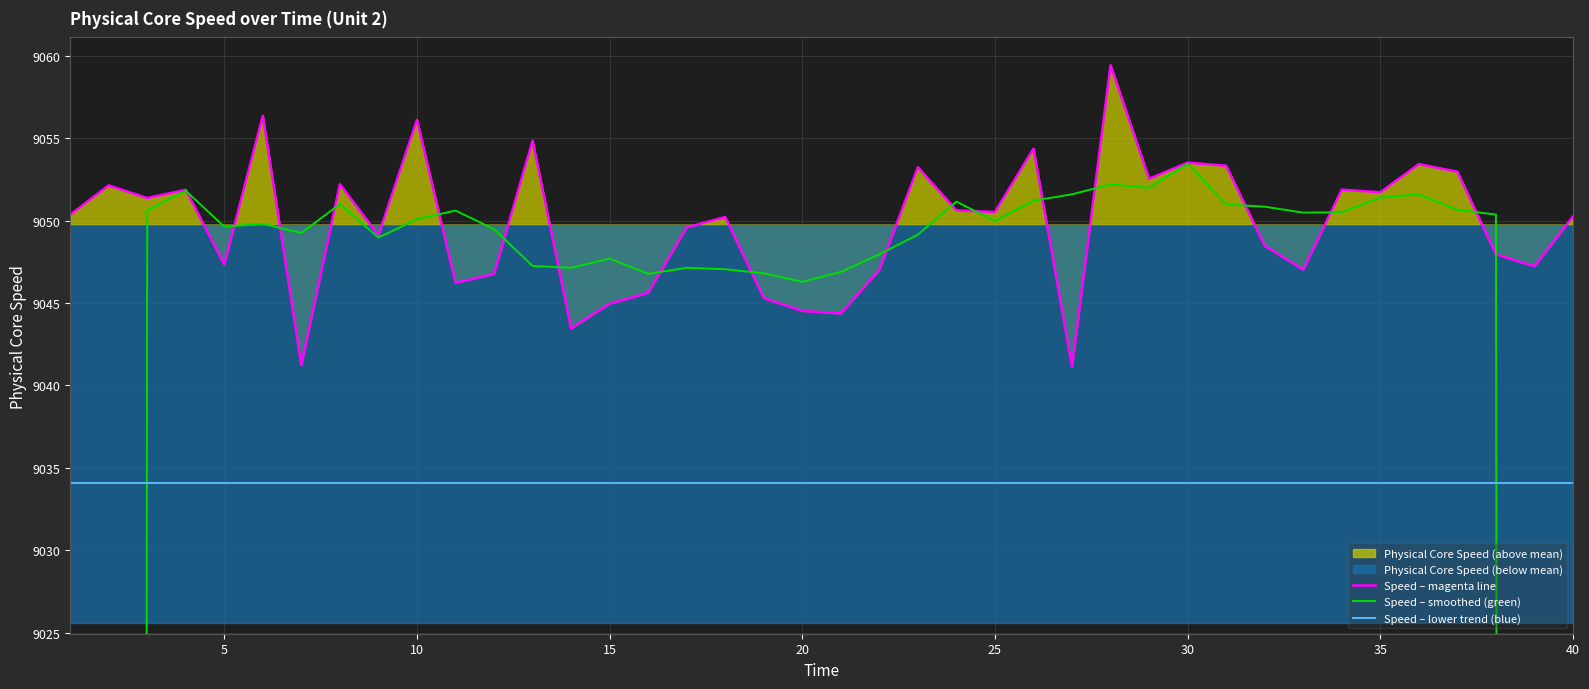

What is the highest value of the Speed – lower trend (blue) series?

9034.1